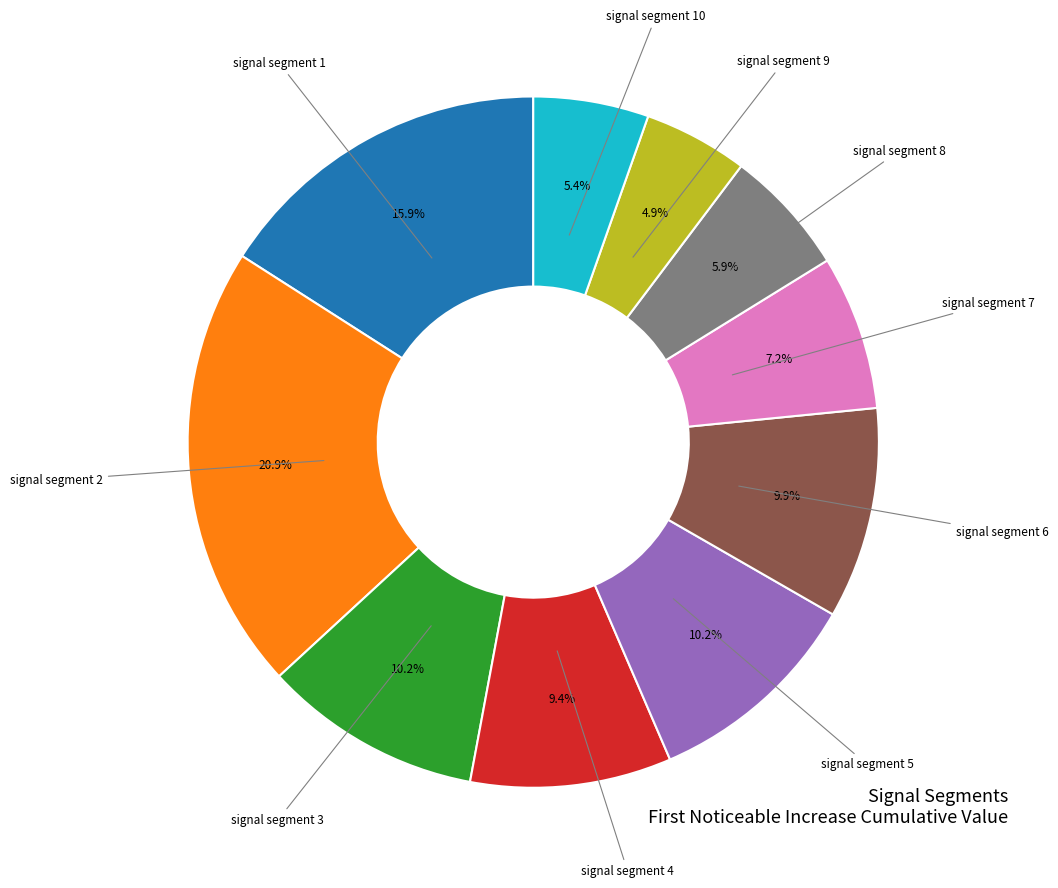

Is there a majority slice in this chart?

No